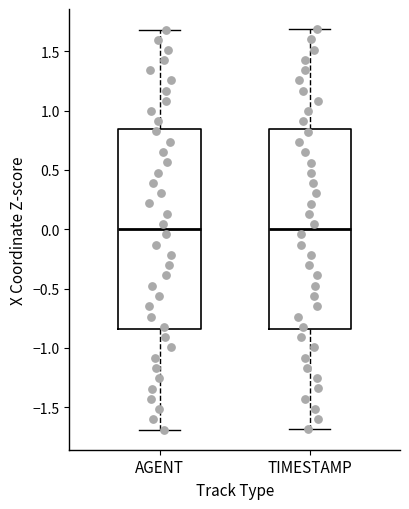

Reading left to right, read every box against the y-axis: the position of its median line, the range the box covers, and the ends of its whiskers. The values are not printed on the chart, so give them approximately, as read against the axis.

AGENT: median 0.00, box -0.85 to 0.85, whiskers -1.70 to 1.70
TIMESTAMP: median 0.00, box -0.85 to 0.85, whiskers -1.70 to 1.70